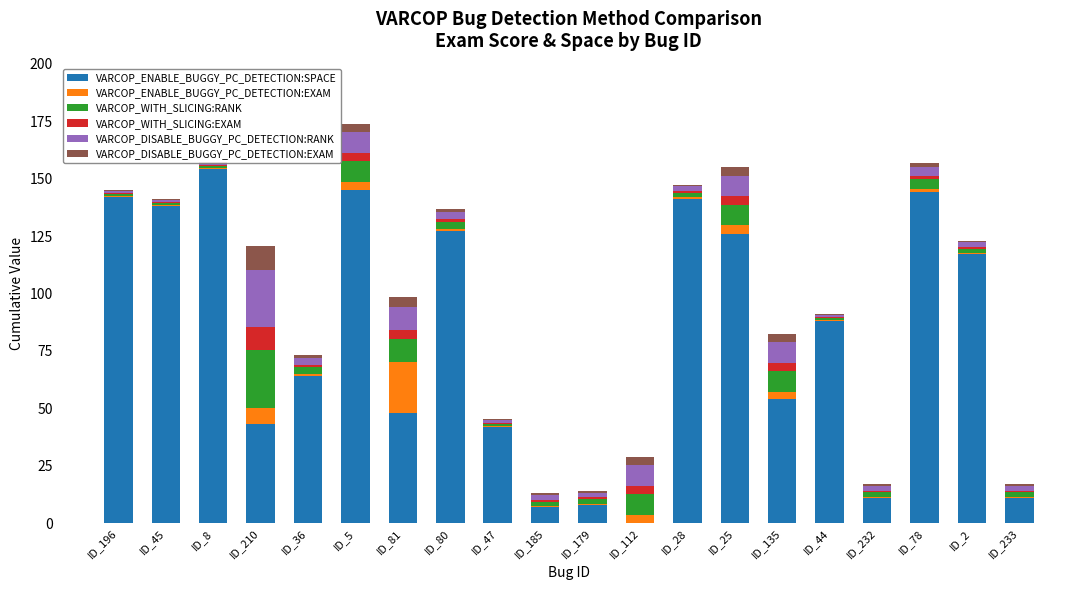

How many bars are there in each group?

6